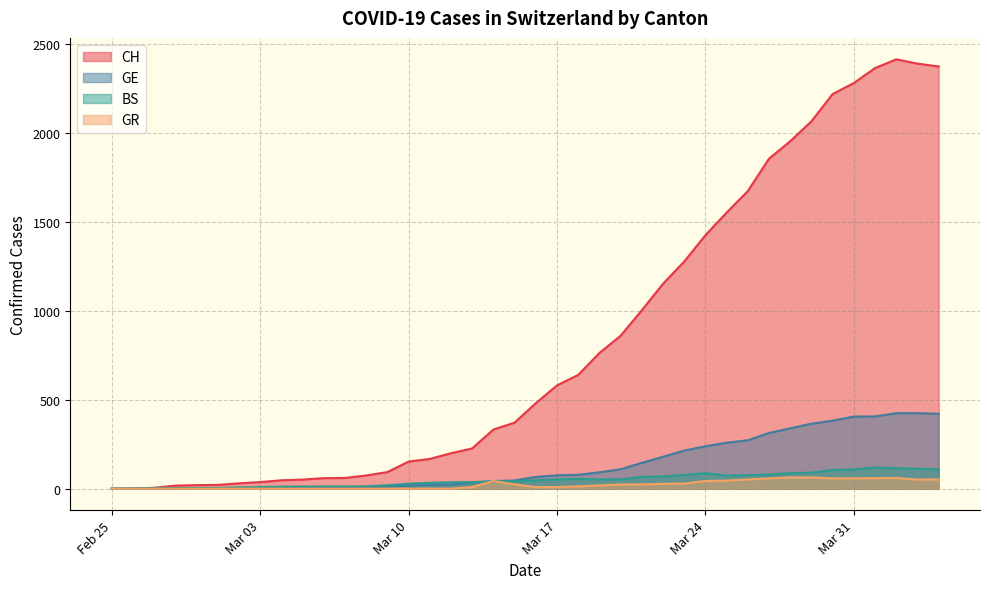

What is the label of the 32nd point from the left?

2020-03-27